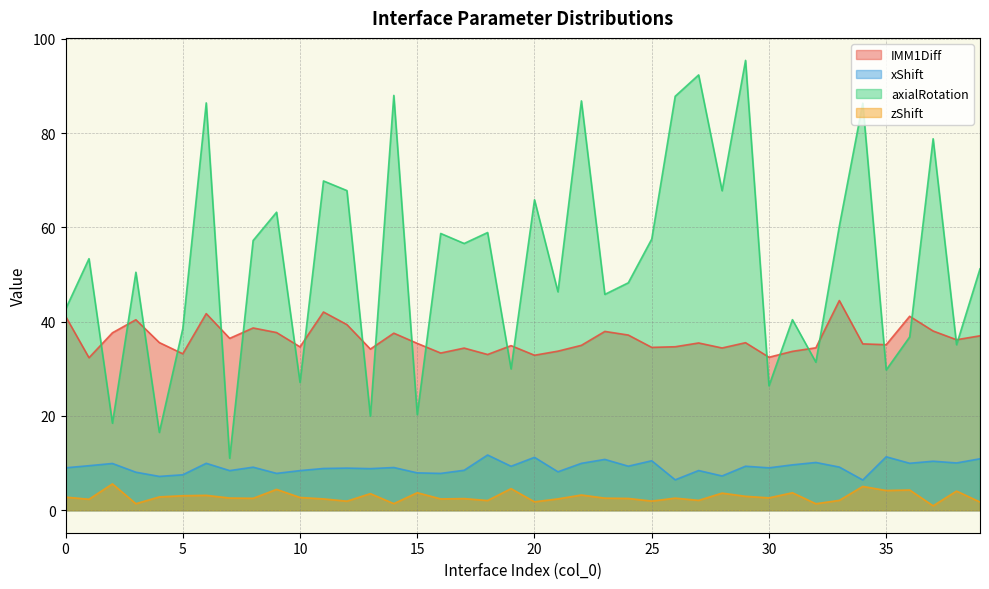

True or false: xShift has more than 1 interior local peaks.

True